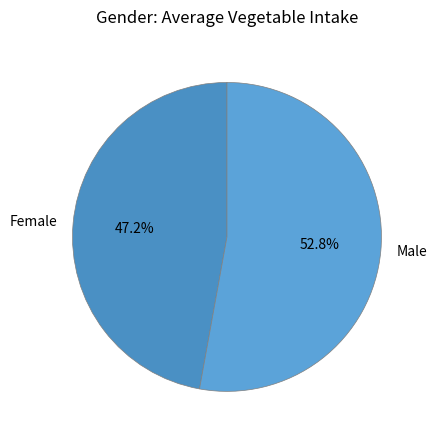

To the nearest percent, what is the difference between the largest and smallest slice percentages?

6%